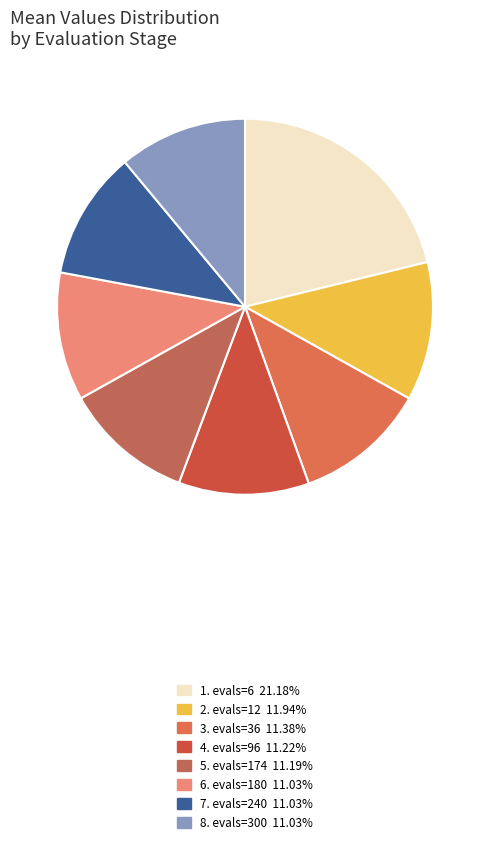

To the nearest percent, what is the average slice percentage?

12%